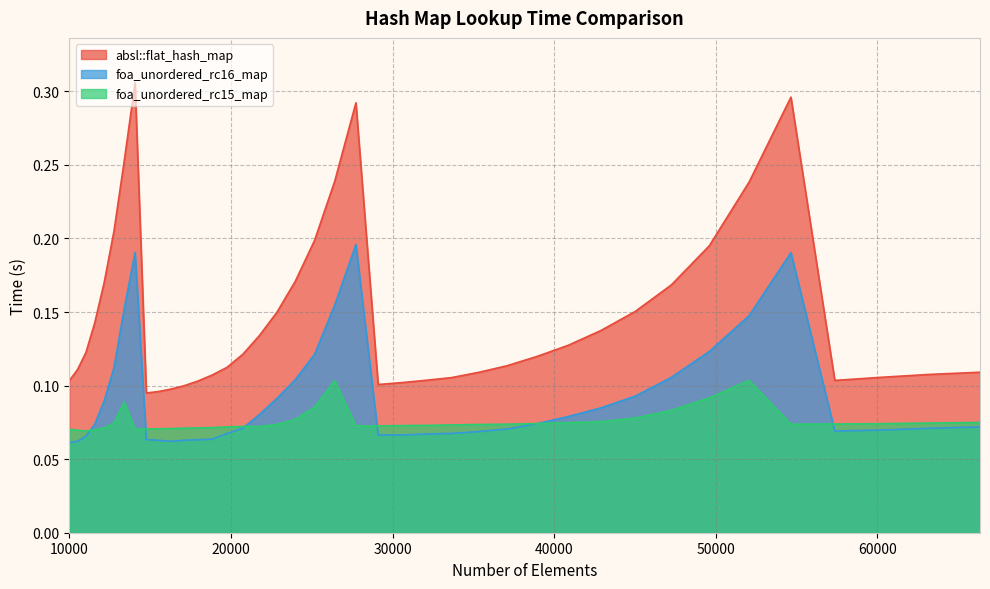

What is the value of the foa_unordered_rc16_map point at the 14th from the left?

0.1